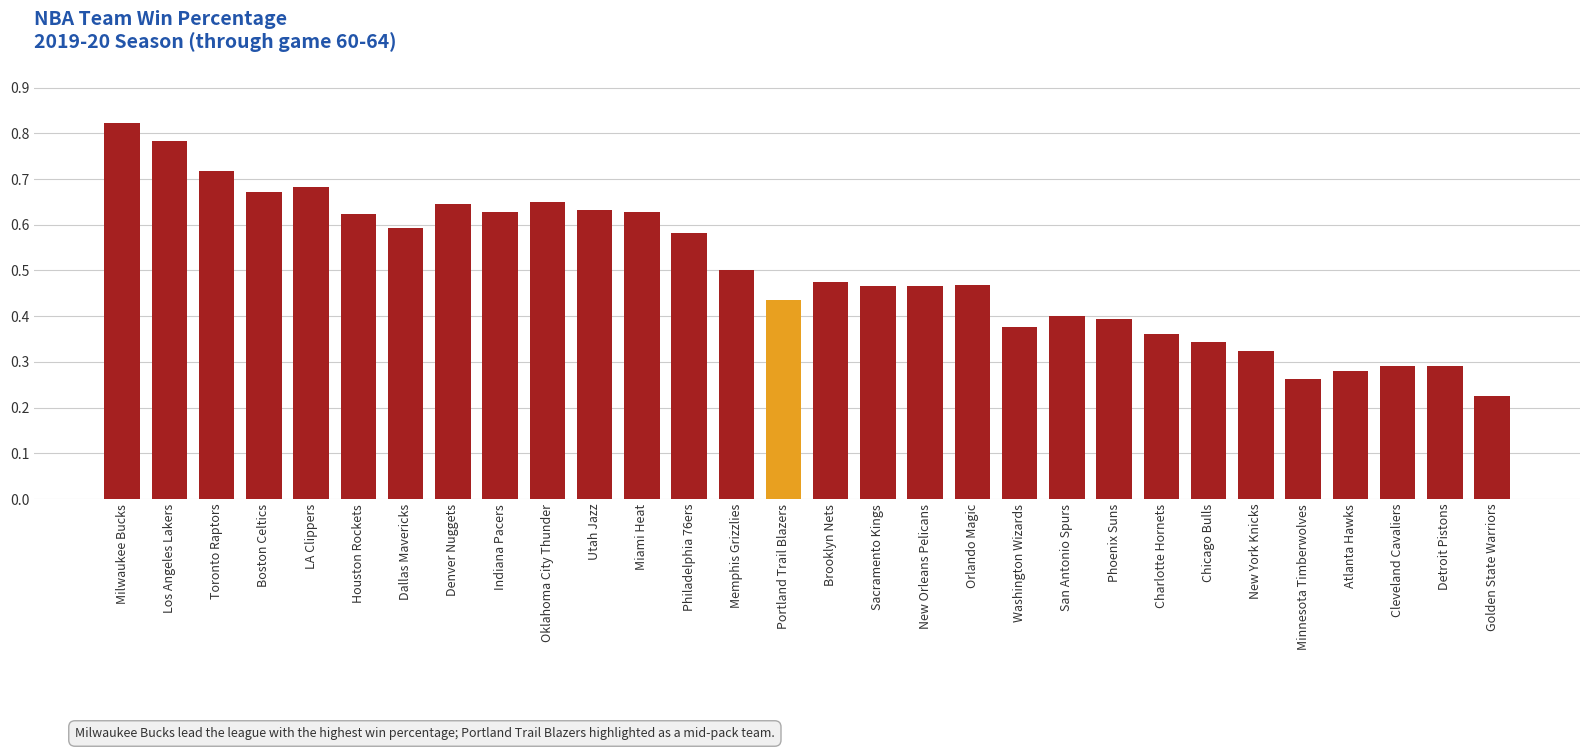

What position from the left is Milwaukee Bucks?

1